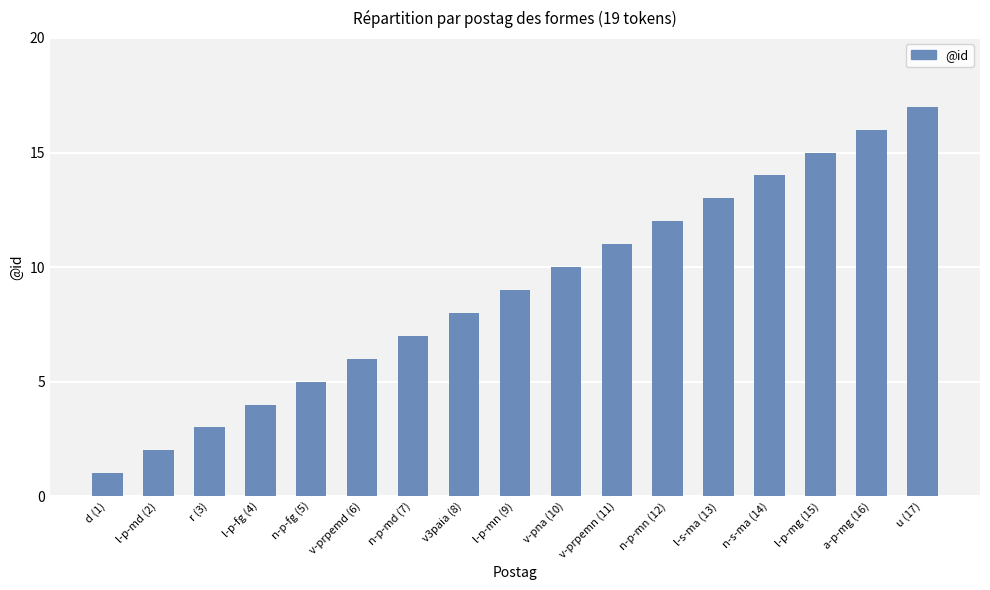

Count the number of categories in the chart.

17